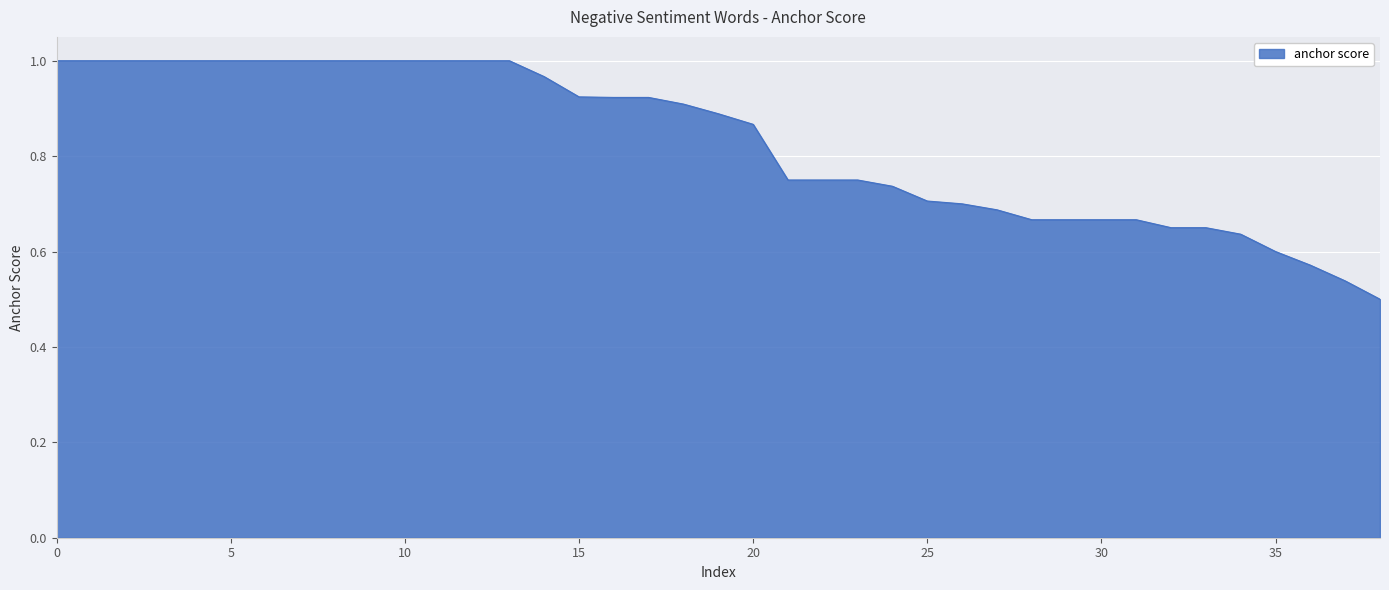

True or false: the data shows 0.7 at 25.

True